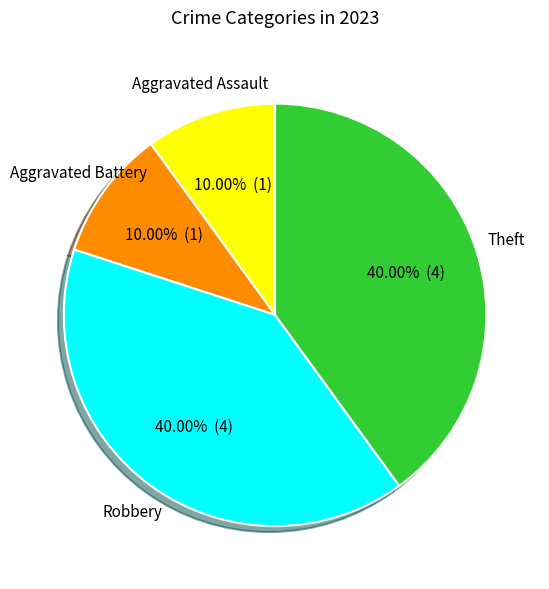

Is there a majority slice in this chart?

No